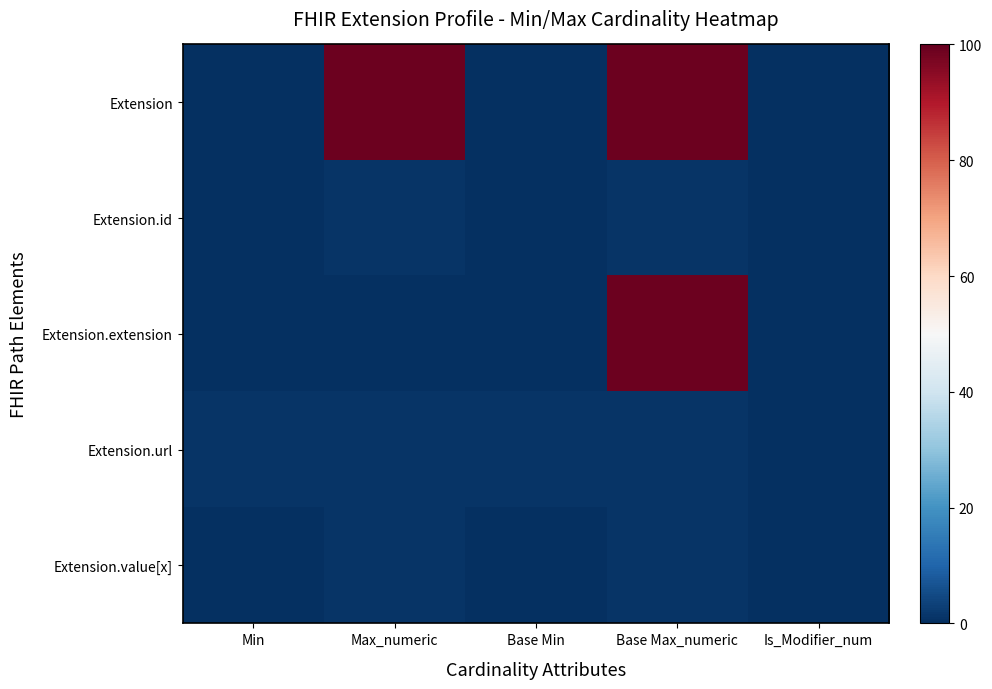

Reading right to left, list all the values displayed in this chart.

Extension: Is_Modifier_num=0	Base Max_numeric=99	Base Min=0	Max_numeric=99	Min=0
Extension.id: Is_Modifier_num=0	Base Max_numeric=1	Base Min=0	Max_numeric=1	Min=0
Extension.extension: Is_Modifier_num=0	Base Max_numeric=99	Base Min=0	Max_numeric=0	Min=0
Extension.url: Is_Modifier_num=0	Base Max_numeric=1	Base Min=1	Max_numeric=1	Min=1
Extension.value[x]: Is_Modifier_num=0	Base Max_numeric=1	Base Min=0	Max_numeric=1	Min=0